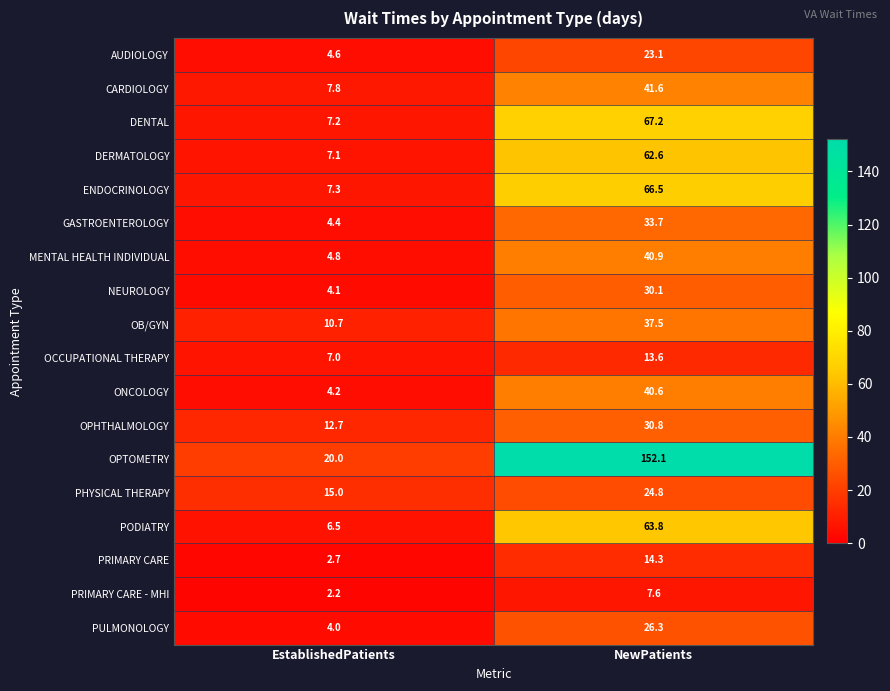

What is the average value of the PULMONOLOGY series?

15.2